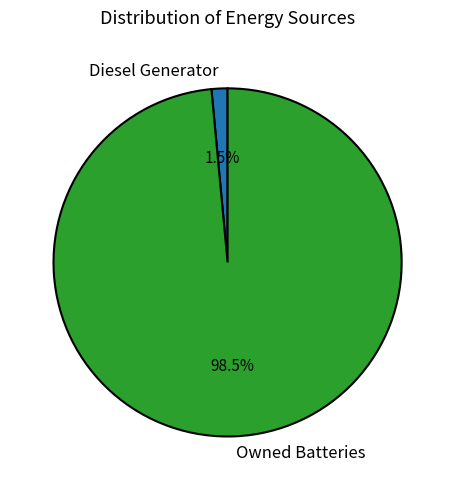

Count the number of slices in the pie.

2